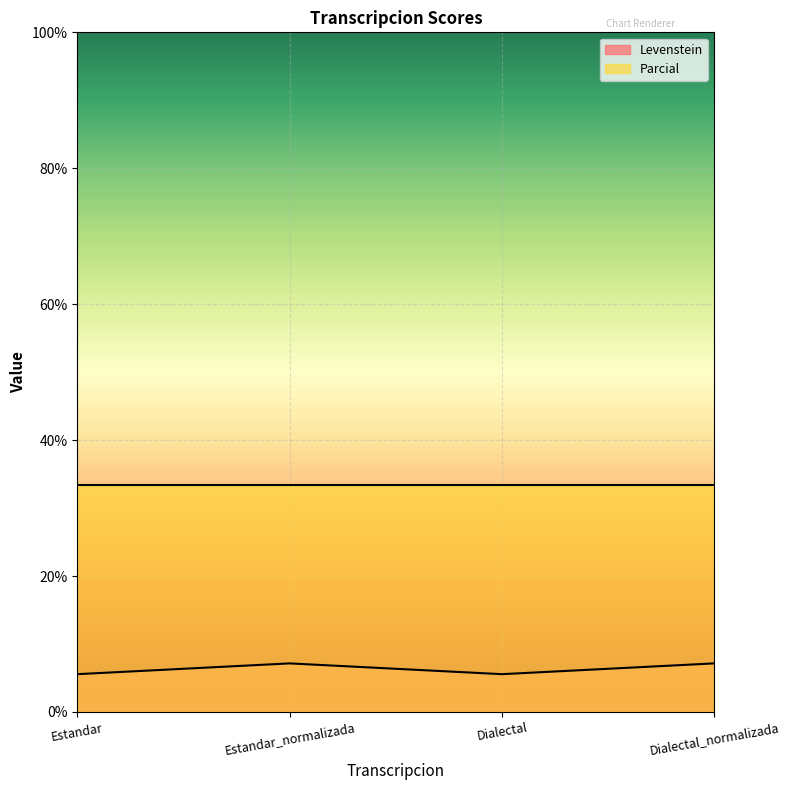

Rank the categories by value from lowest to highest.

Estandar, Dialectal, Estandar_normalizada, Dialectal_normalizada